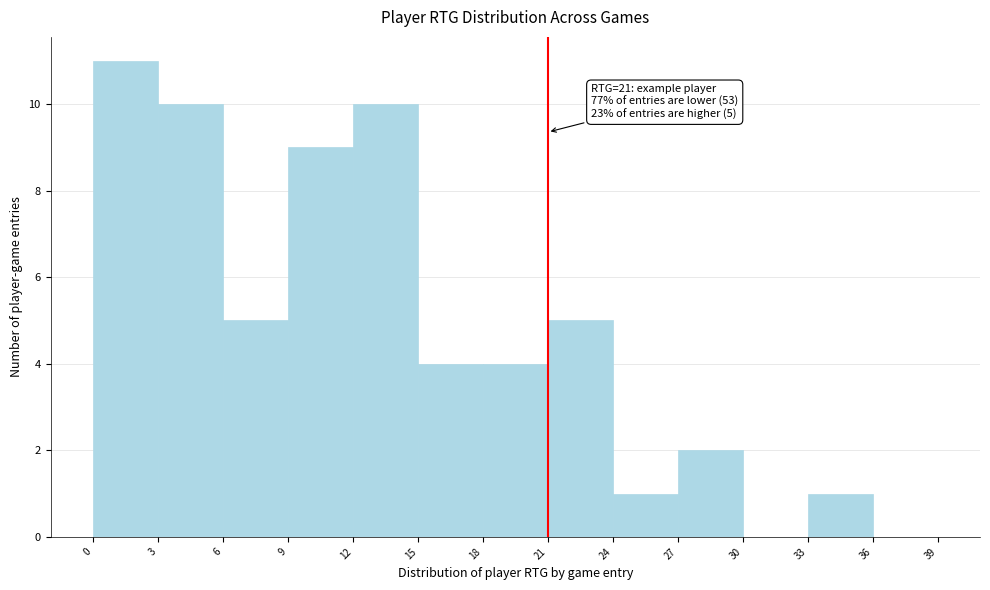

Over which range of the x-axis is the bar tallest?

0 to 3